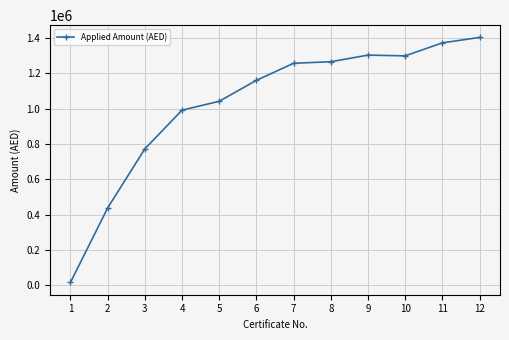

What is the maximum value shown in the chart?

1403820.5